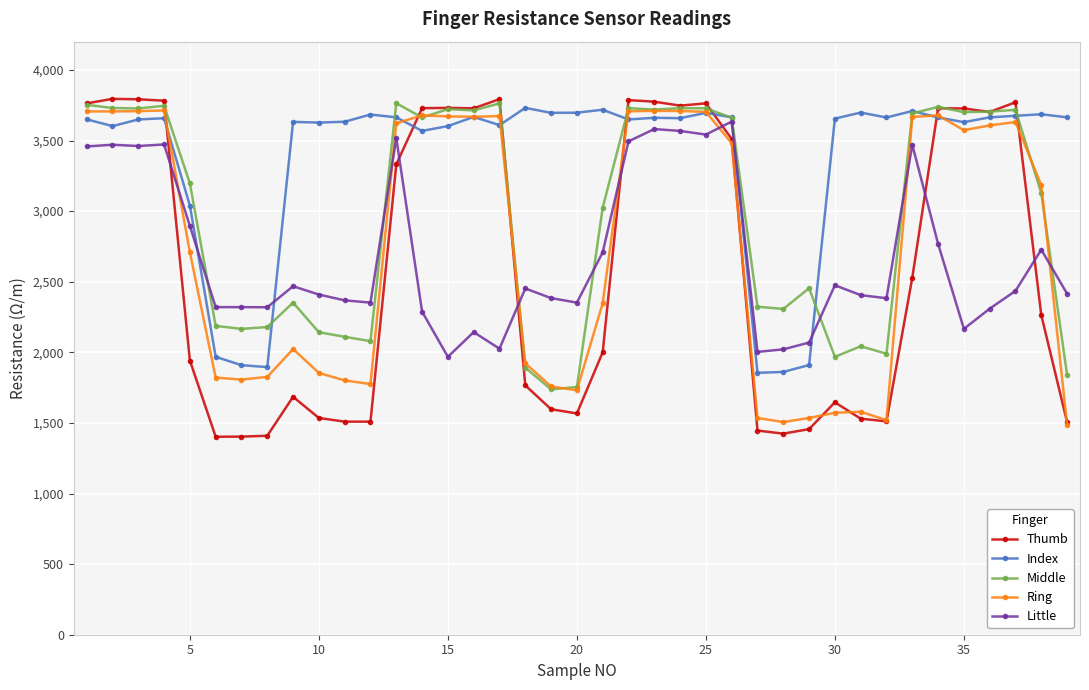

True or false: Ring has more than 1 points higher than both neighbors.

True